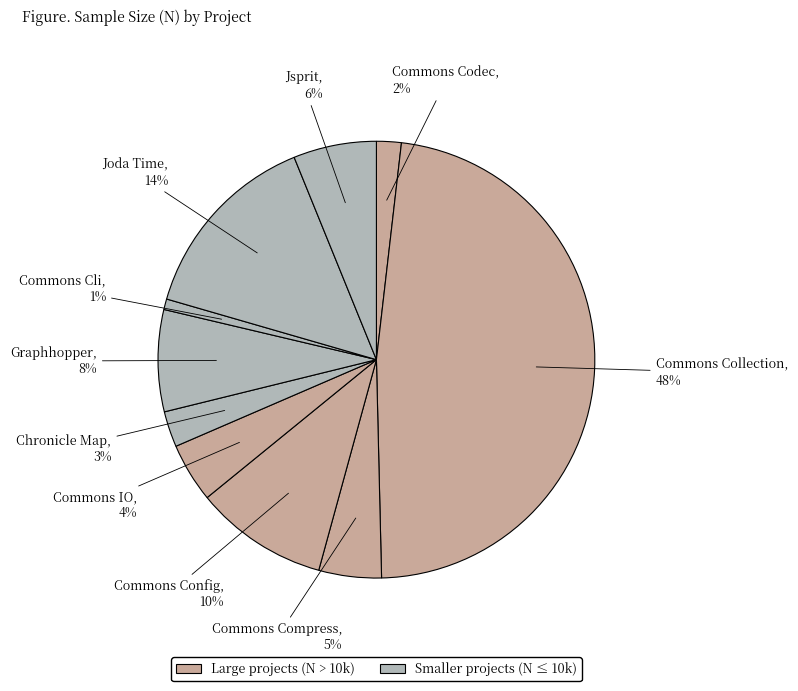

Which category has the smallest portion of the pie?

Commons Cli